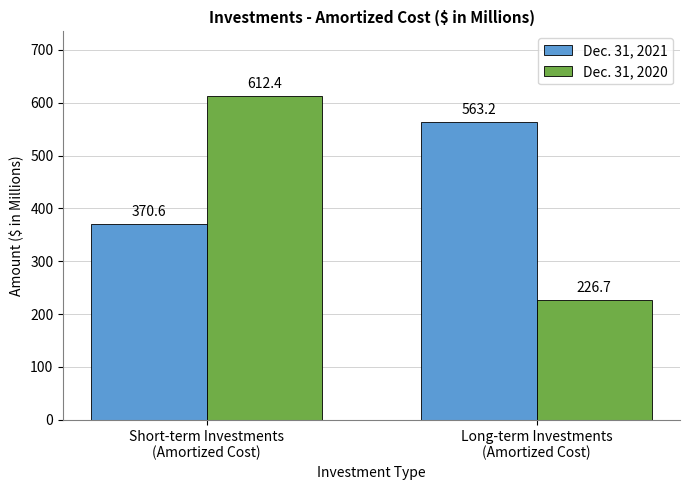

Which series has the largest range (max minus min)?

Dec. 31, 2020